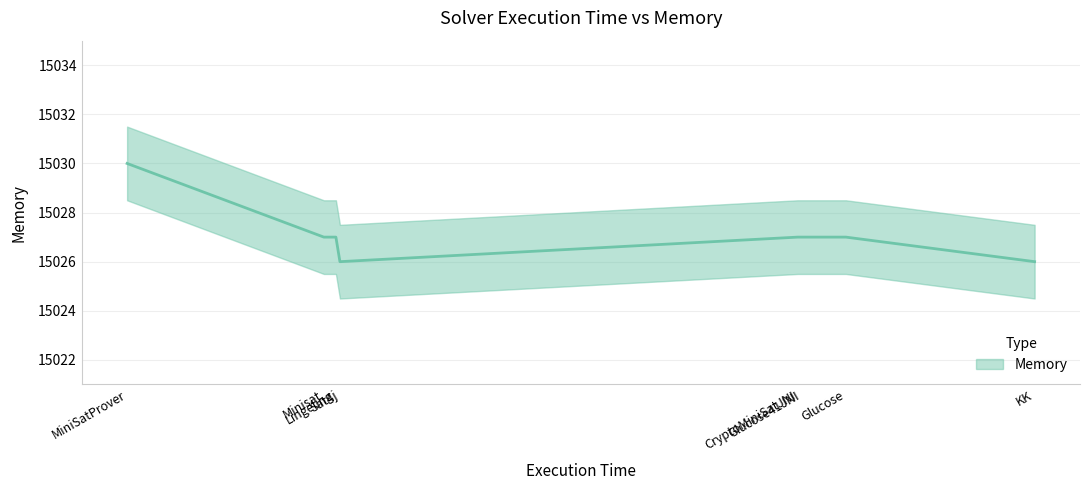

What is the change in value from MiniSatProver to Glucose?

-3